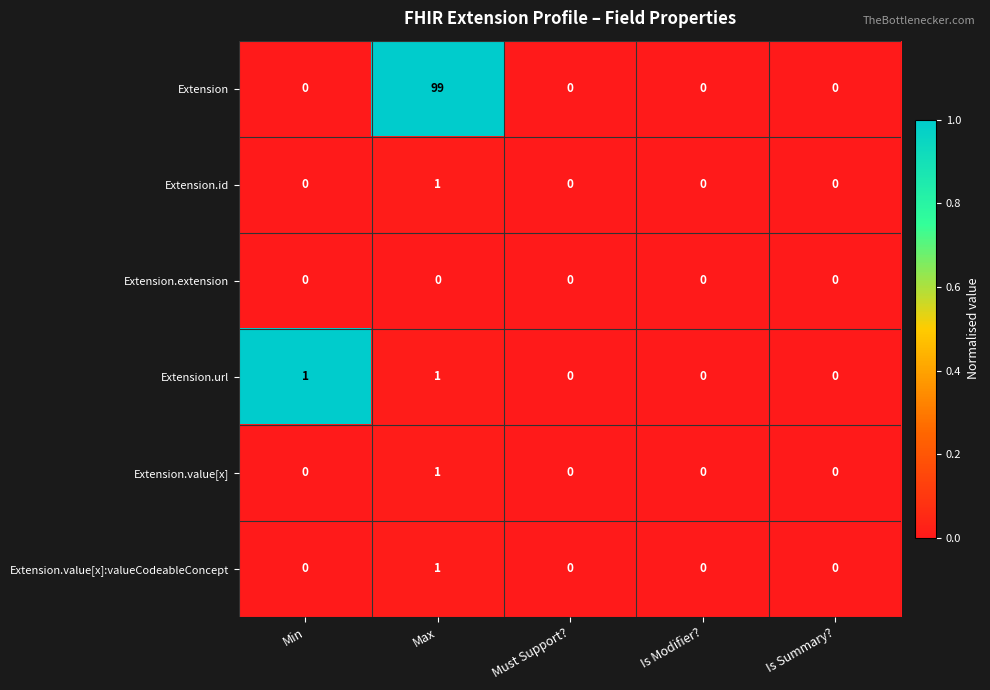

At which category is the sum across all series the highest?

Max